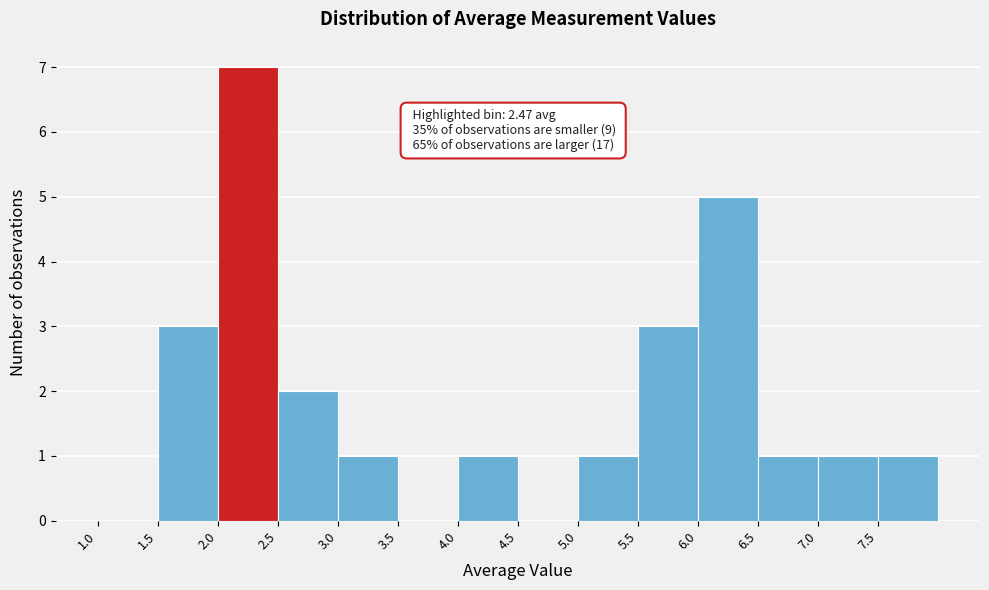

Over which range of the x-axis is the bar tallest?

2.0 to 2.5